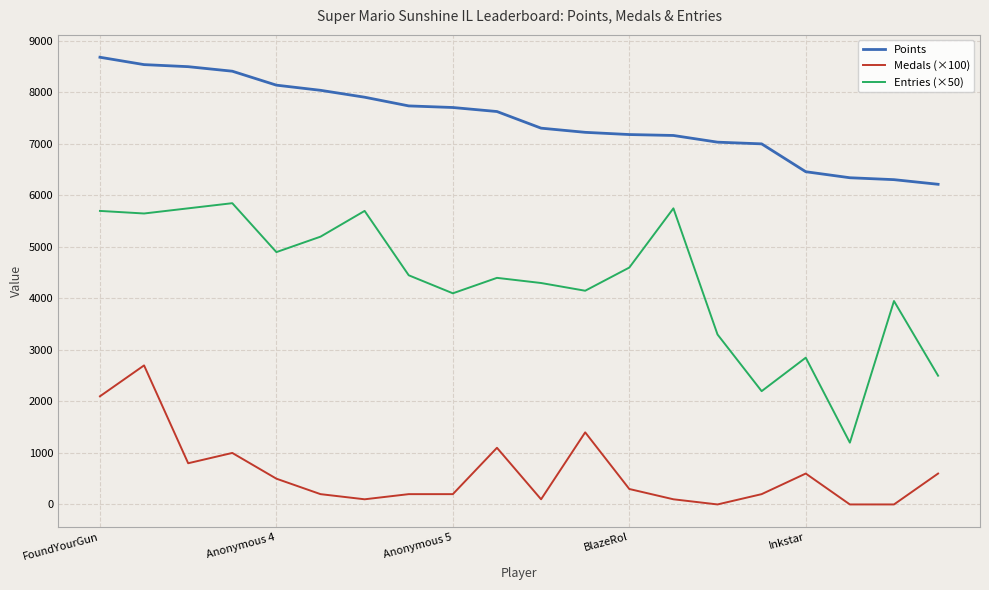

What is the greatest value displayed?

8684